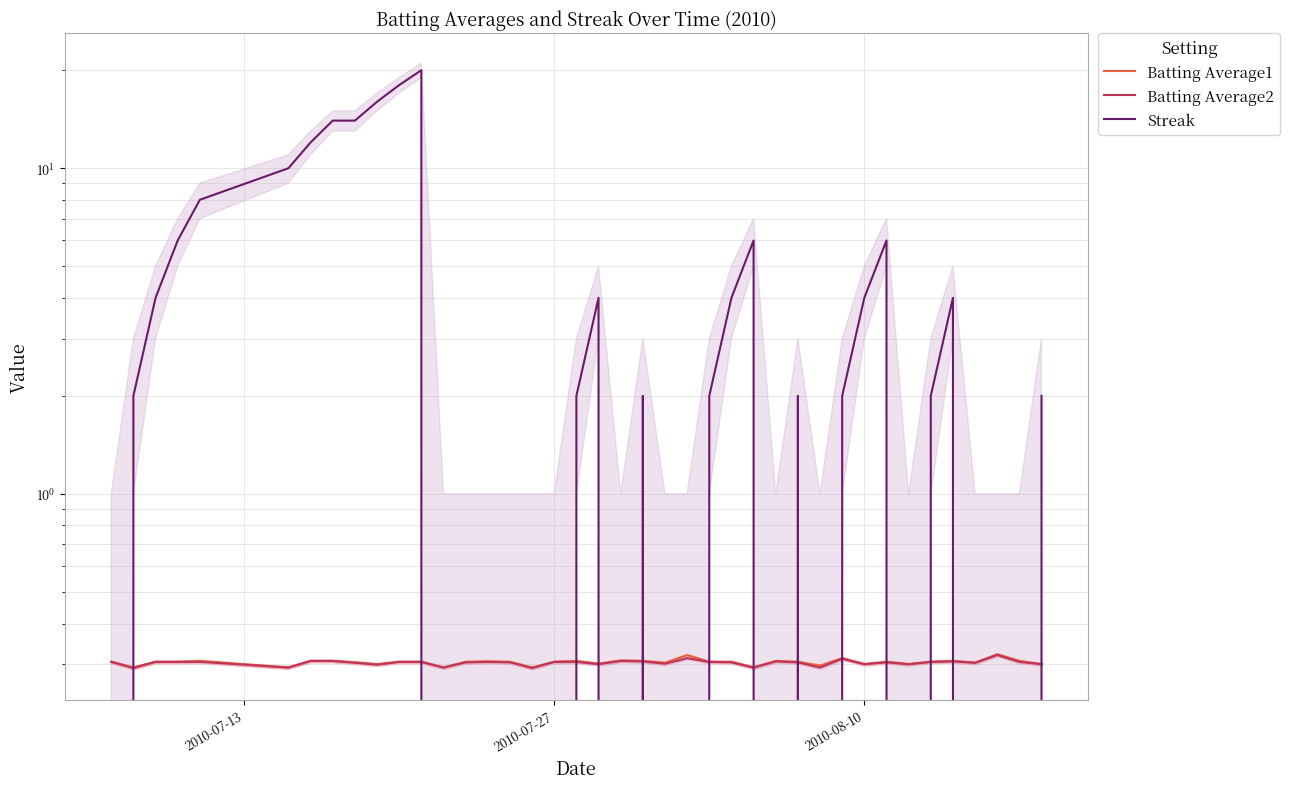

Reading right to left, list all the values displayed in this chart.

Batting Average1: 0.3	0.3	0.3	0.3	0.3	0.3	0.3	0.3	0.3	0.3	0.3	0.3	0.3	0.3	0.3	0.3	0.3	0.3	0.3	0.3	0.3	0.3	0.3	0.3	0.3	0.3	0.3	0.3	0.3	0.3	0.3	0.3	0.3	0.3	0.3	0.3	0.3	0.3	0.3	0.3
Batting Average2: 0.3	0.3	0.3	0.3	0.3	0.3	0.3	0.3	0.3	0.3	0.3	0.3	0.3	0.3	0.3	0.3	0.3	0.3	0.3	0.3	0.3	0.3	0.3	0.3	0.3	0.3	0.3	0.3	0.3	0.3	0.3	0.3	0.3	0.3	0.3	0.3	0.3	0.3	0.3	0.3
Streak: 2.0	0.0	0.0	0.0	4.0	2.0	0.0	6.0	4.0	2.0	0.0	2.0	0.0	6.0	4.0	2.0	0.0	0.0	2.0	0.0	4.0	2.0	0.0	0.0	0.0	0.0	0.0	0.0	20.0	18.0	16.0	14.0	14.0	12.0	10.0	8.0	6.0	4.0	2.0	0.0